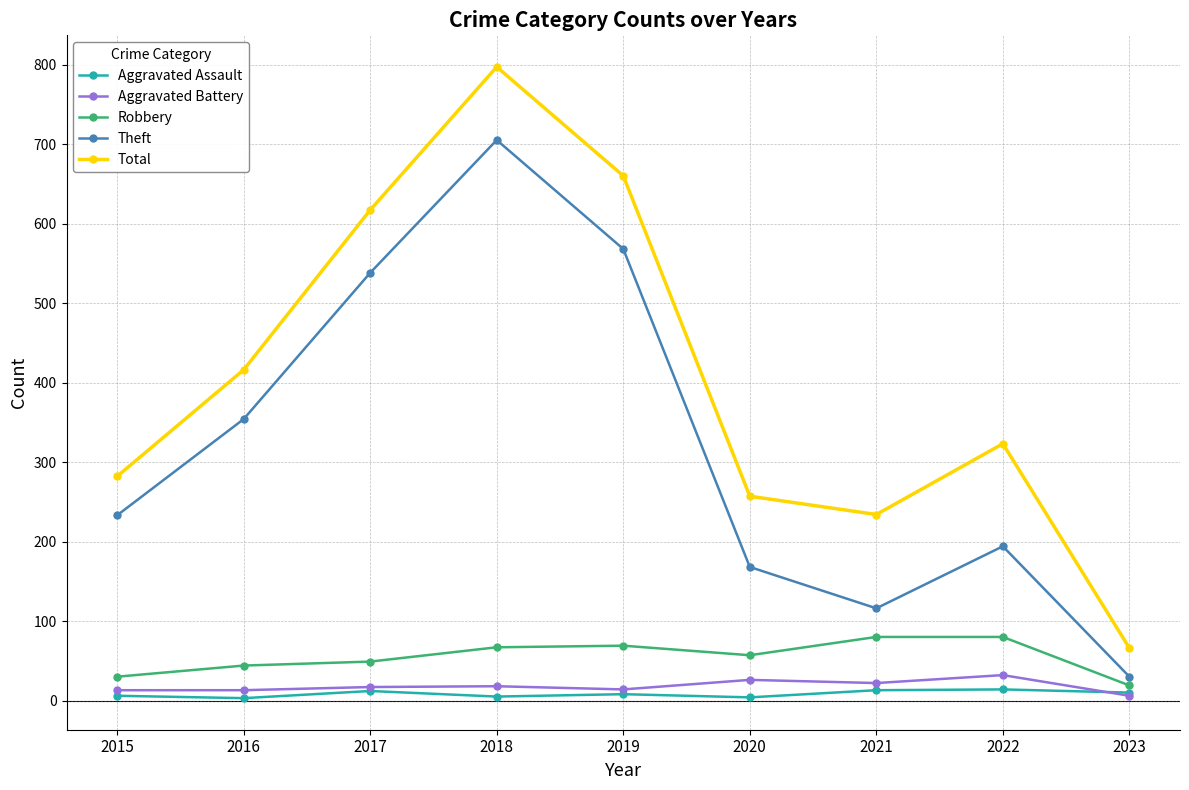

What is the value of the Total point at the 5th from the left?

660